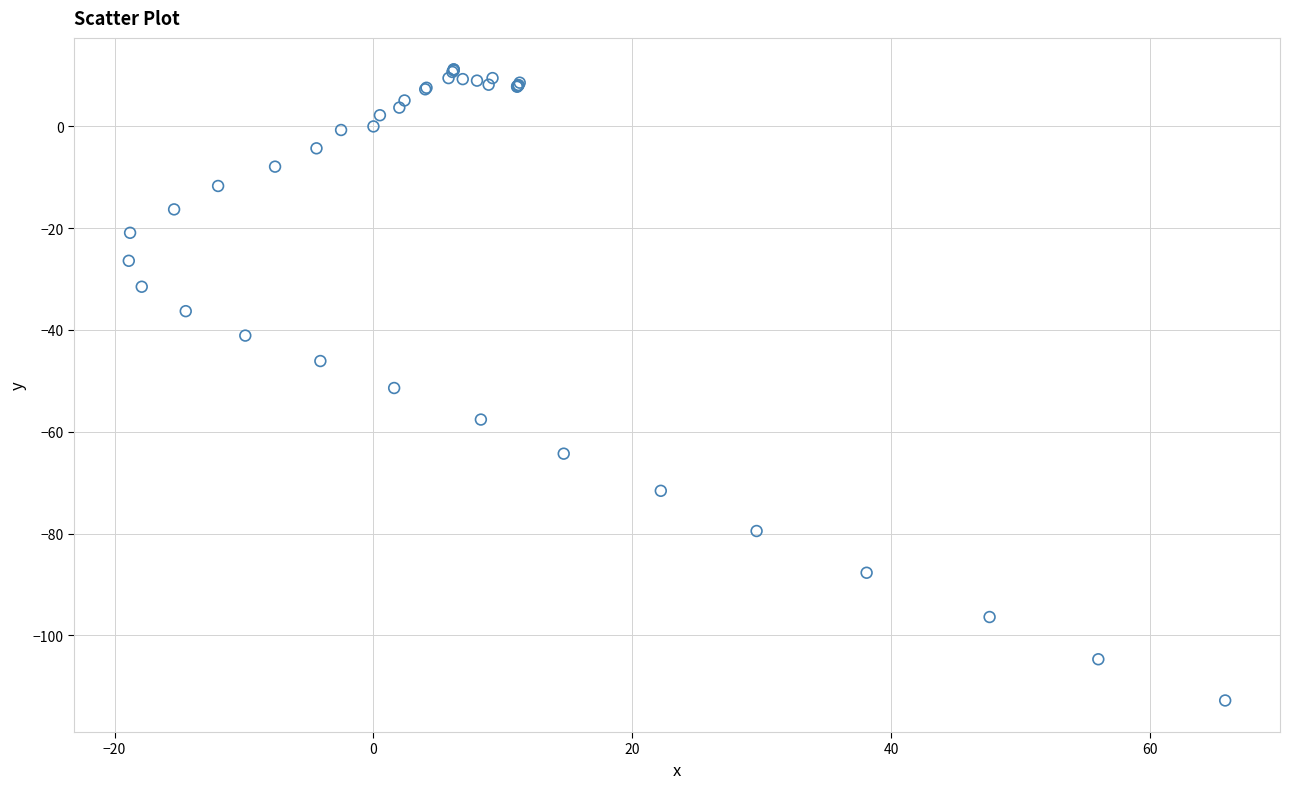

What Y value in the scatter plot is closest to -50?

-51.4